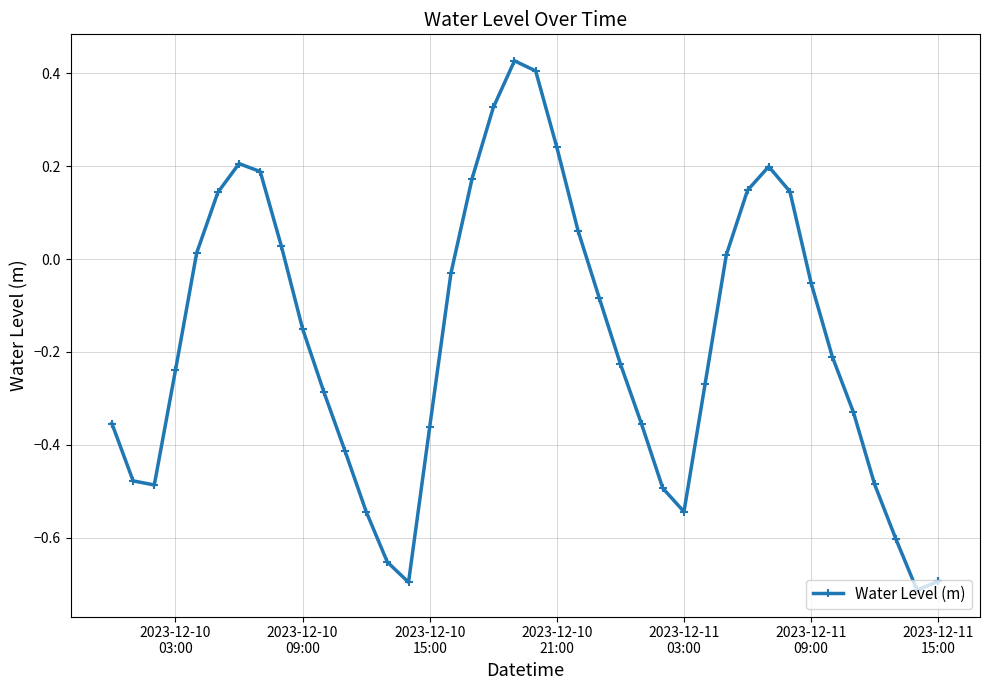

What is the sum of all values?

-7.0